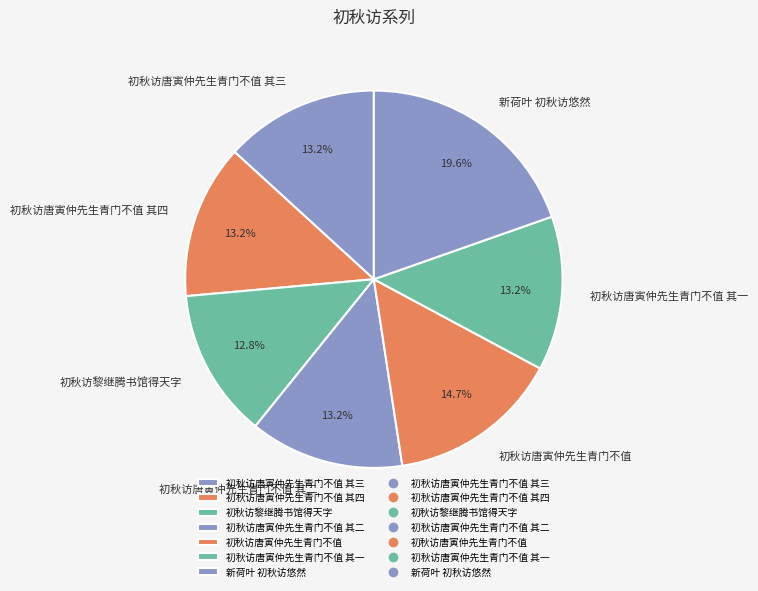

Is the sum of 初秋访唐寅仲先生青门不值 and 初秋访唐寅仲先生青门不值 其二 greater than half?

No